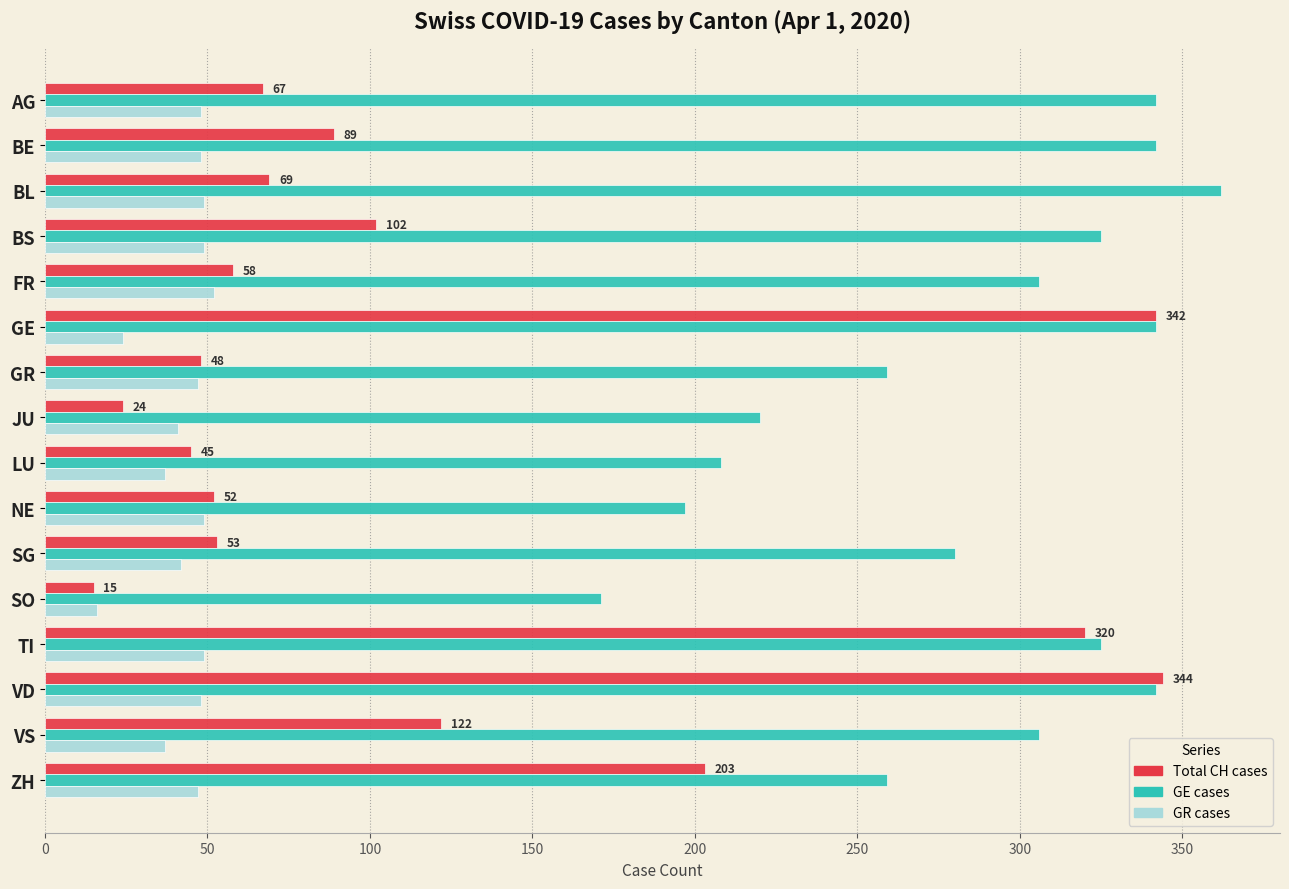

At how many categories does at least one series exceed 200?

14